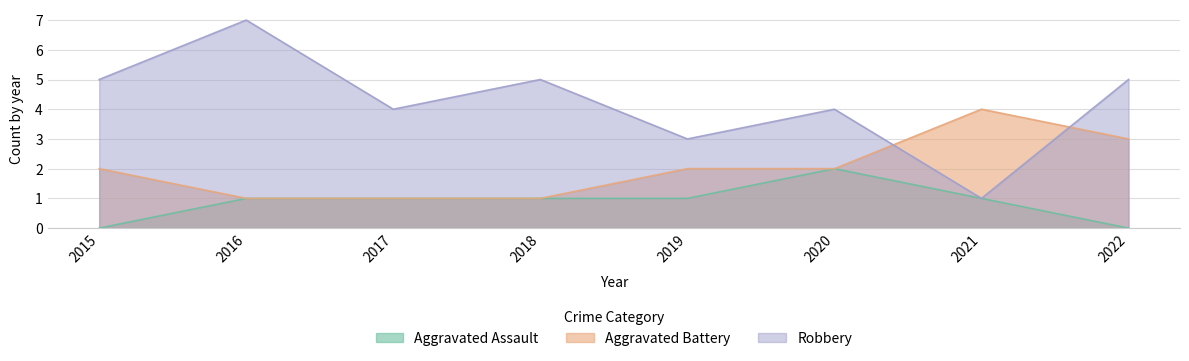

How many Aggravated Assault values are between 1 and 2?

6